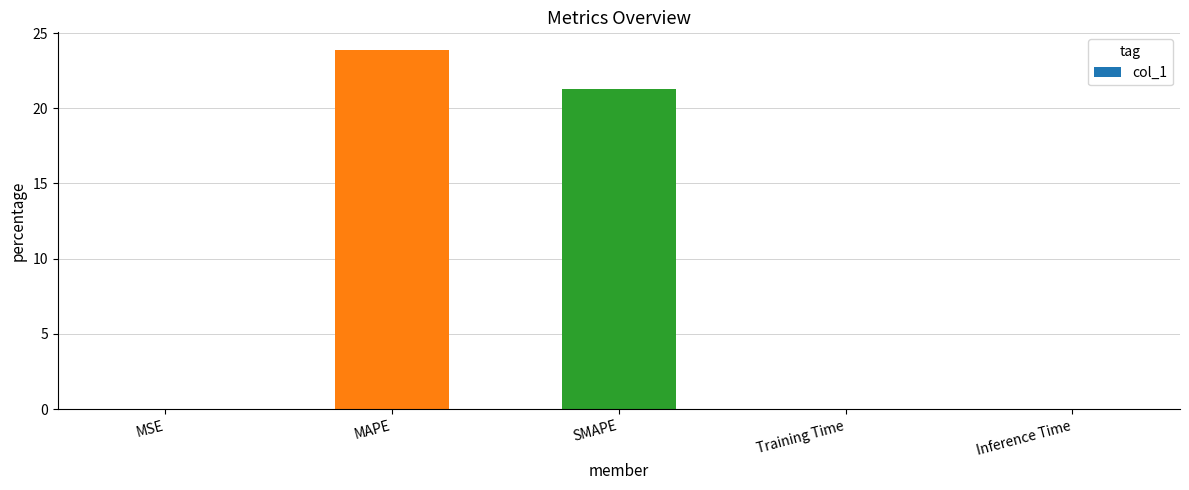

Which category has the highest value across all series?

MAPE